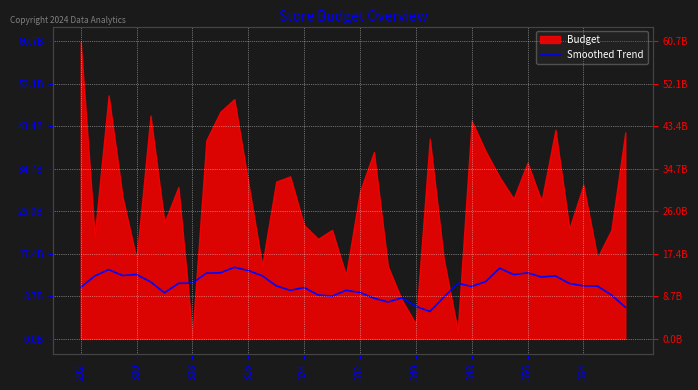

How many interior local peaks (higher than both neighbors) does the data have?

10